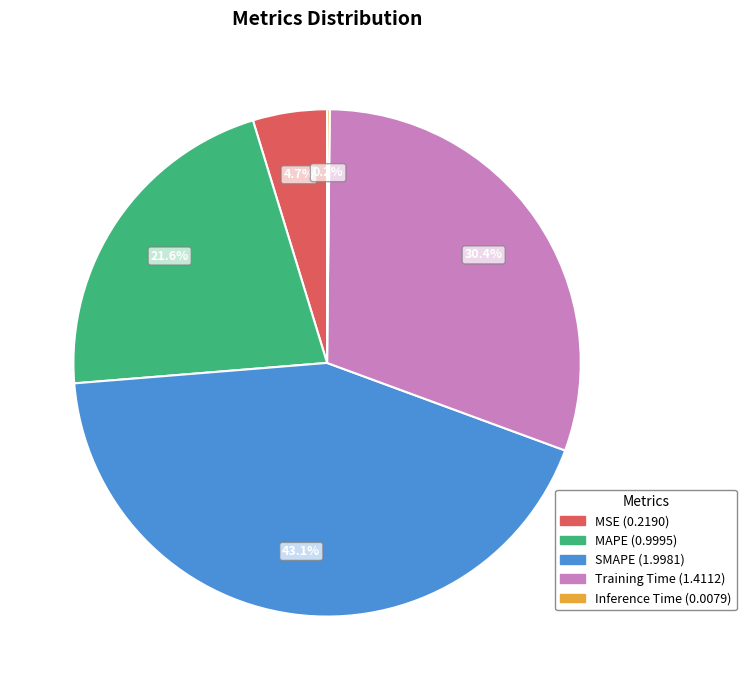

What is the total percentage of SMAPE and Training Time?

73.5%